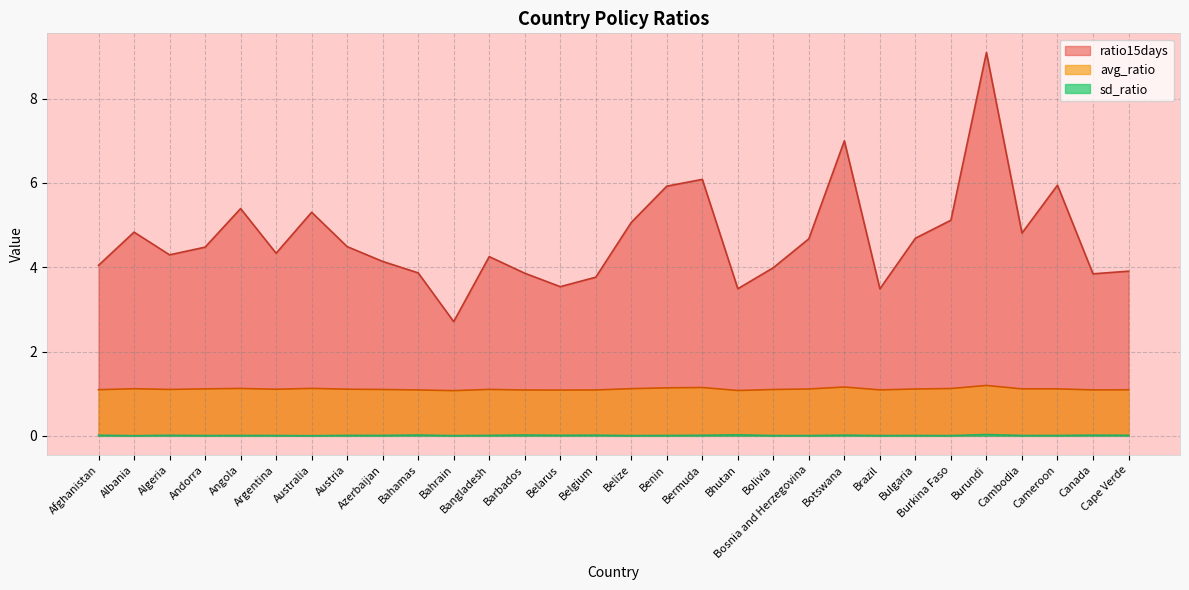

Does the chart have visible grid lines?

Yes